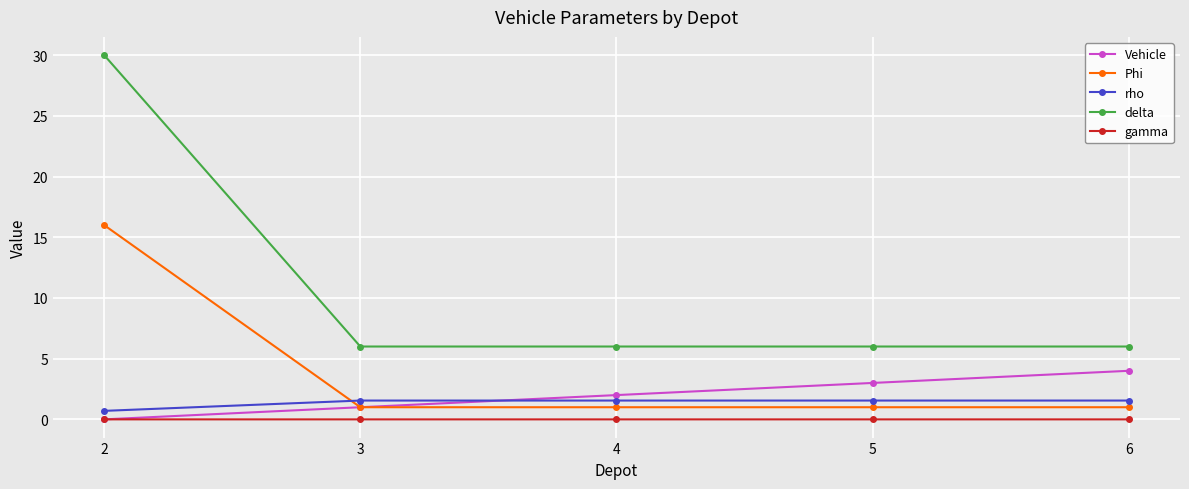

How many lines are shown in the chart?

5